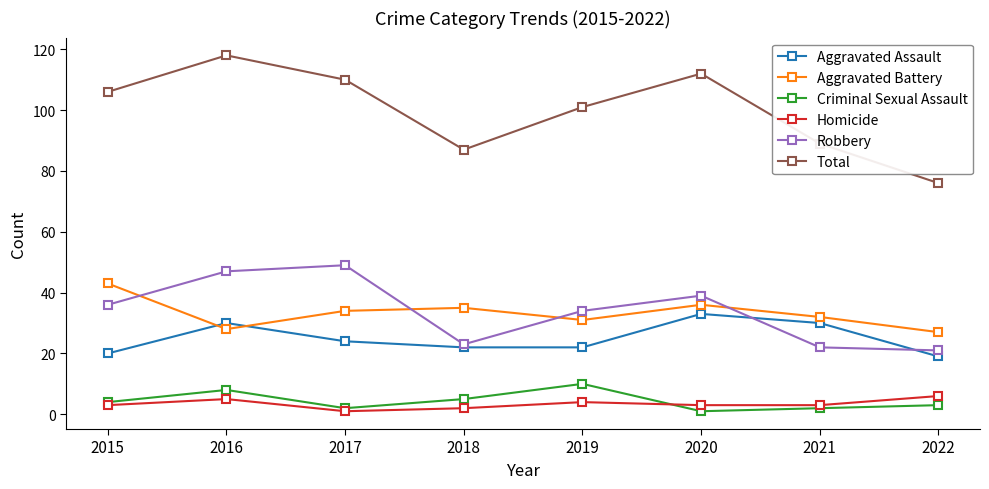

The value of Aggravated Battery at 2019 is 46. True or false?

False